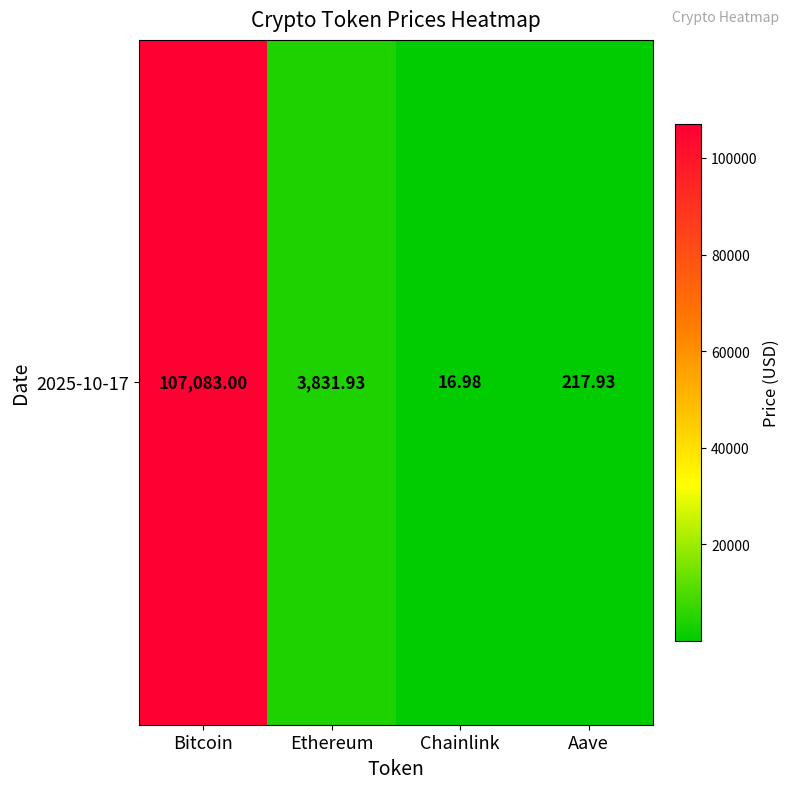

Reading left to right, transcribe all the data shown in this chart.

Bitcoin=107083.0	Ethereum=3831.9	Chainlink=17.0	Aave=217.9